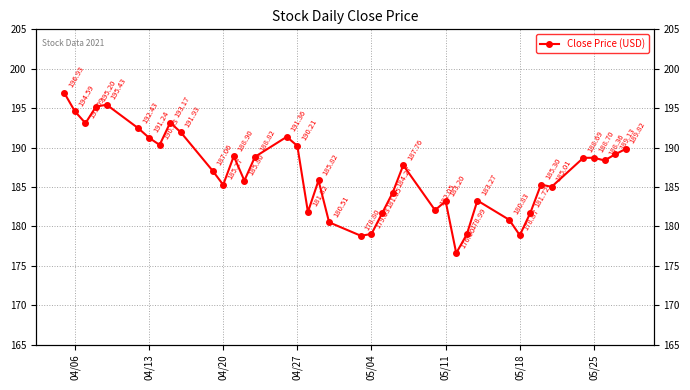

What is the greatest value displayed?

196.9